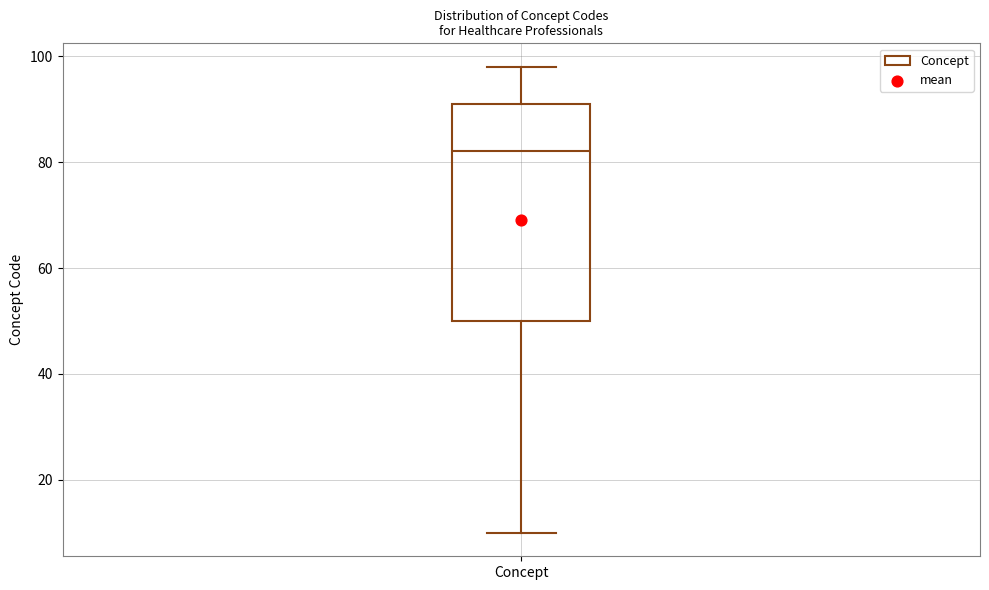

Read this box plot against the y-axis: the position of the median line, the range covered by the box, and the ends of both whiskers. The values are not printed on the chart, so give them approximately, as read against the axis.

median 82, box 50 to 92, whiskers 10 to 98